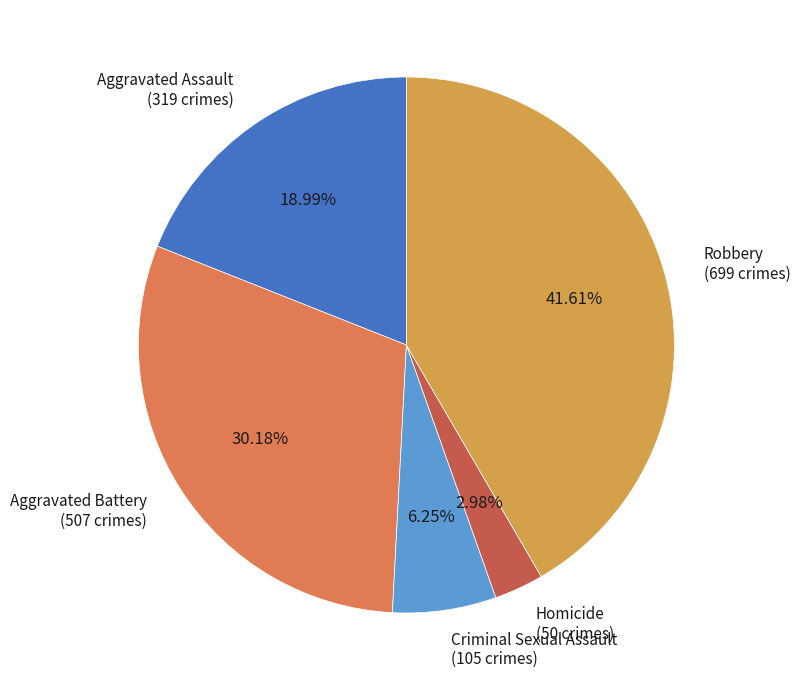

To the nearest percent, what is the difference between the largest and smallest slice percentages?

39%